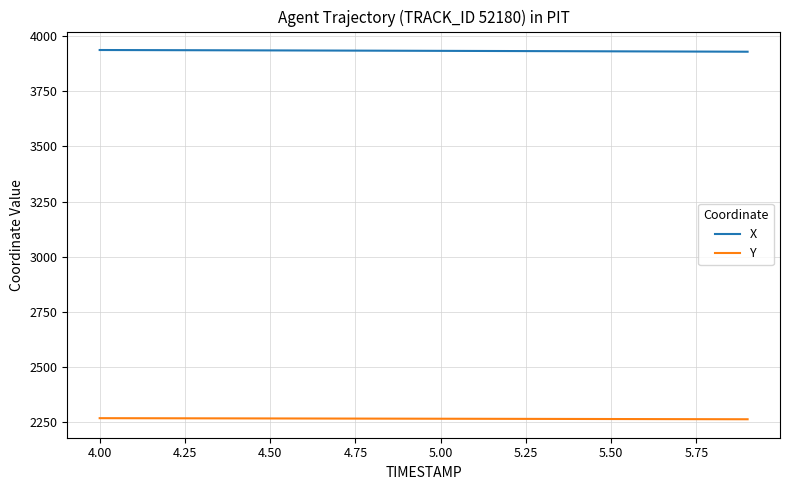

True or false: X and Y intersect in this chart.

False